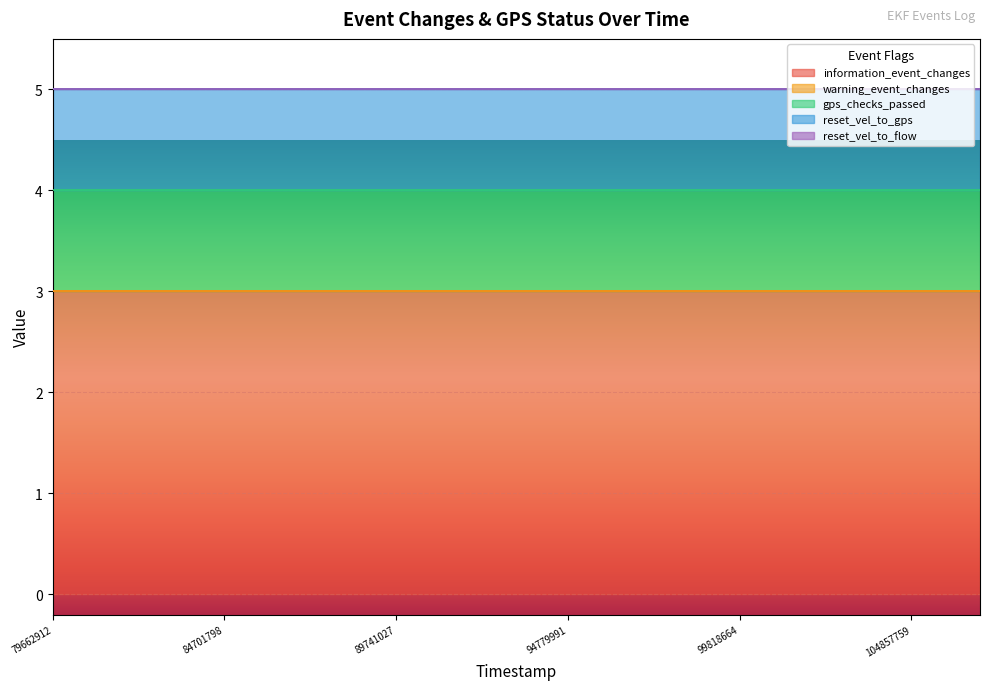

Which series has the widest spread of values?

information_event_changes